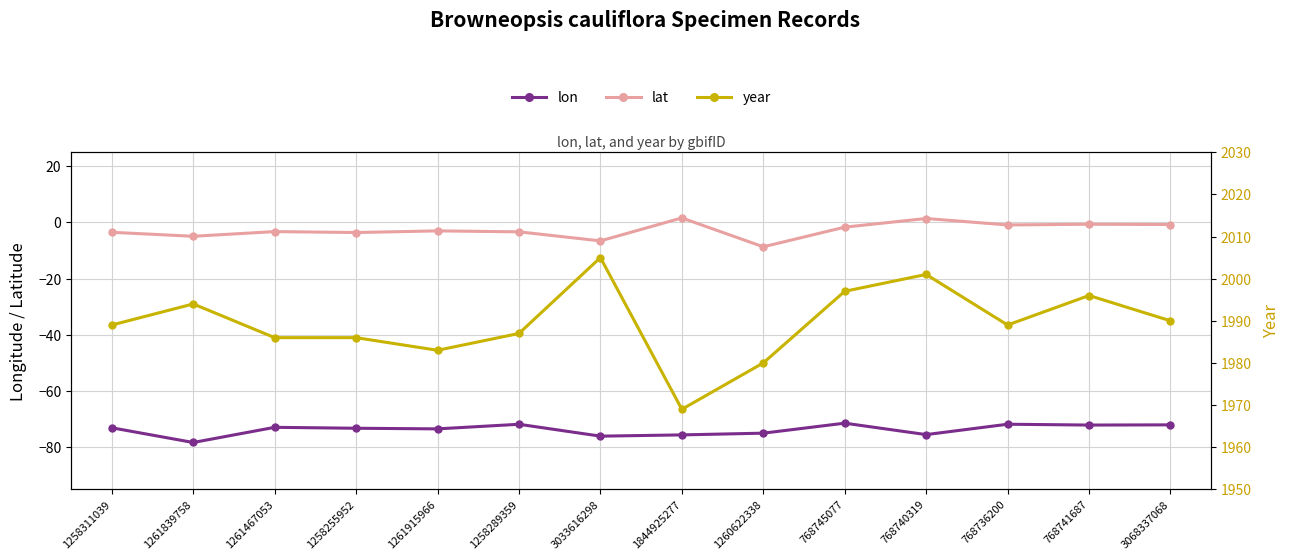

What position from the right is 768736200?

3